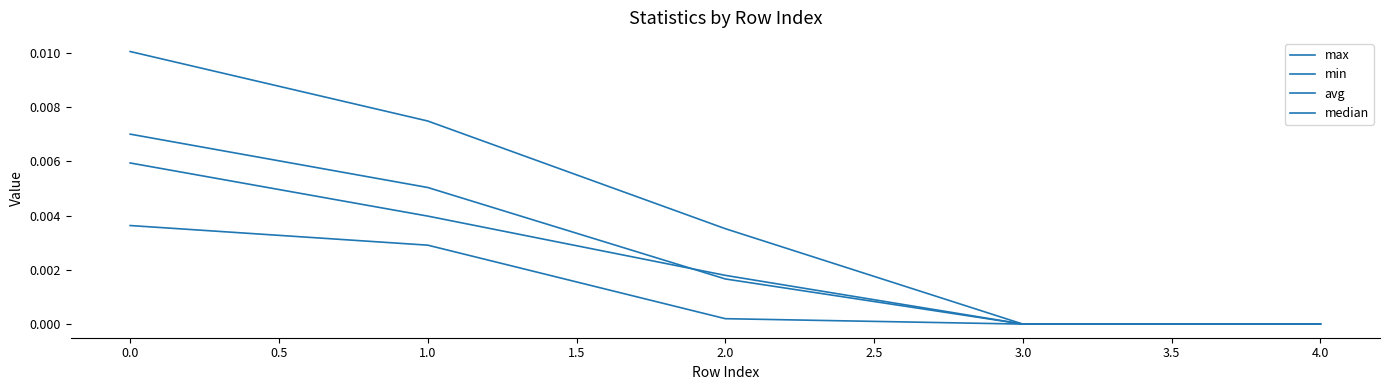

Is this an area chart (filled region under the line)?

No